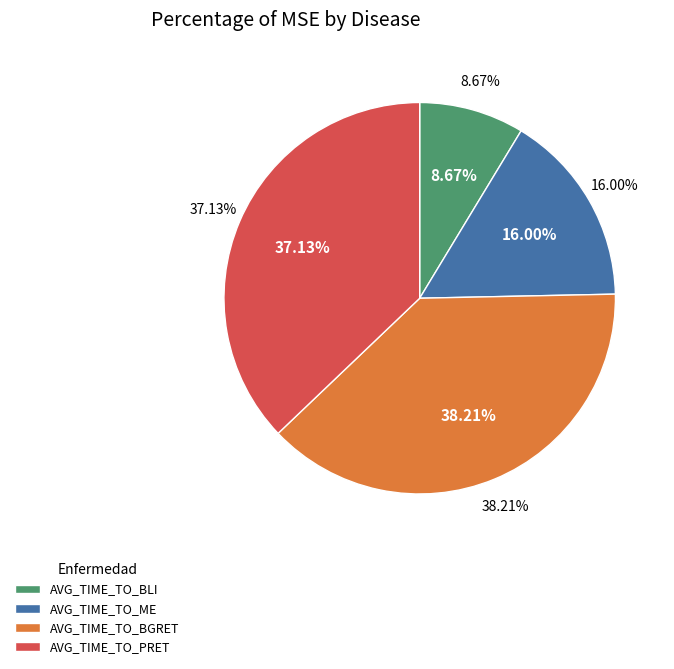

Approximately how many times larger is the value at AVG_TIME_TO_ME compared to AVG_TIME_TO_PRET?

0.4